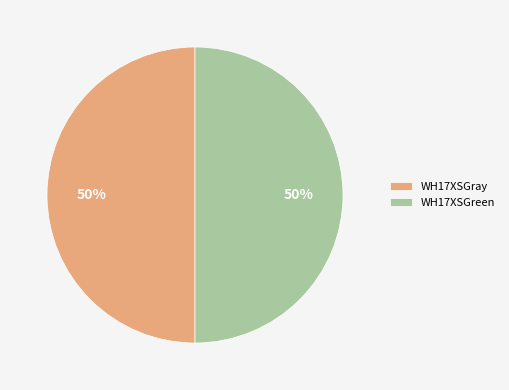

To the nearest percent, what is the difference between the largest and smallest slice percentages?

0%